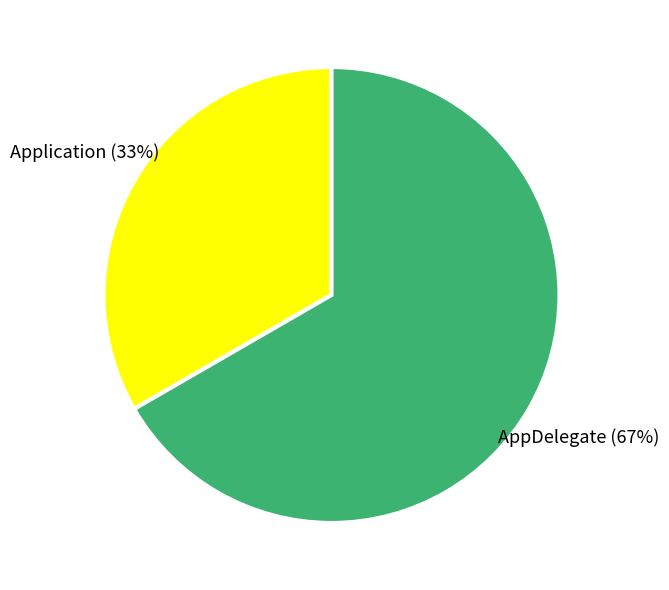

Which category has the smallest portion of the pie?

Application